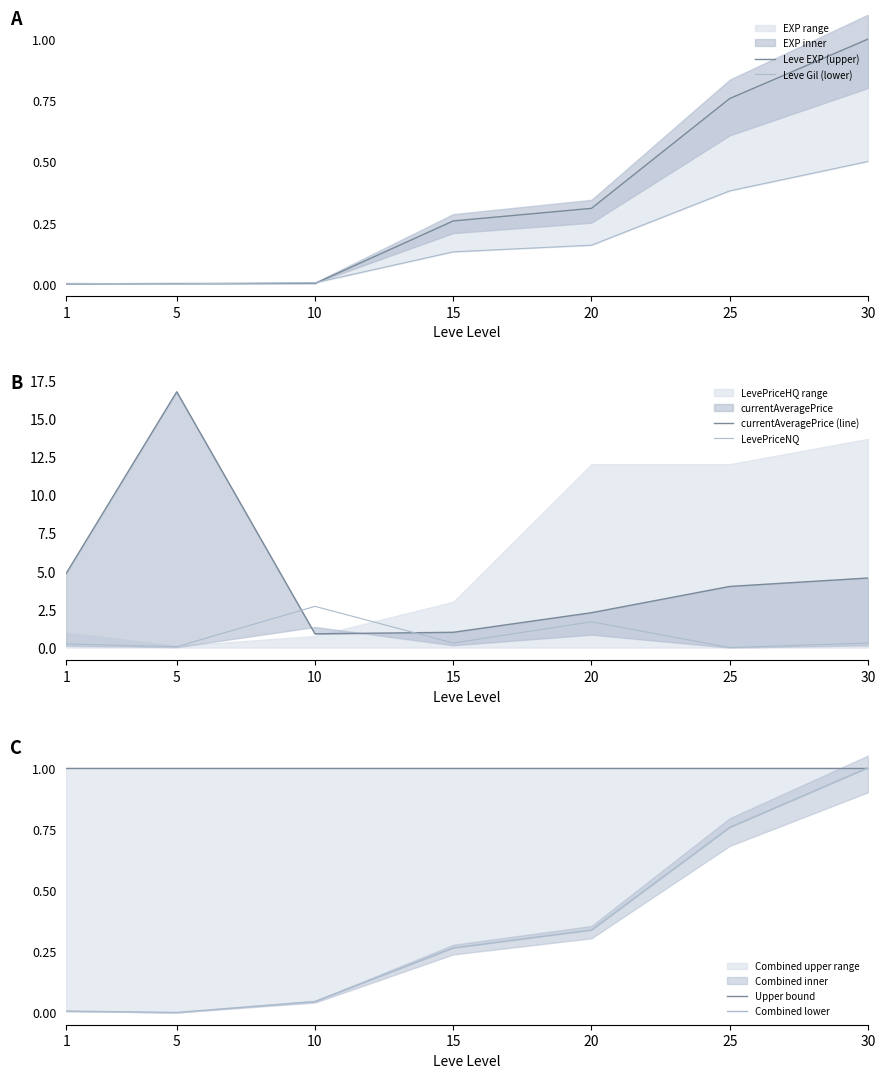

Which category has the highest value across all series?

5